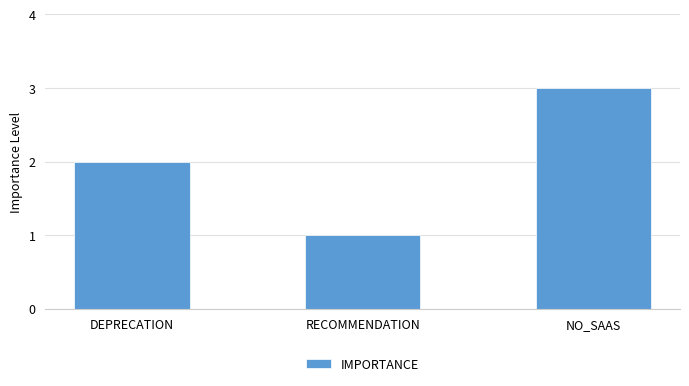

How many data points are less than 2?

1